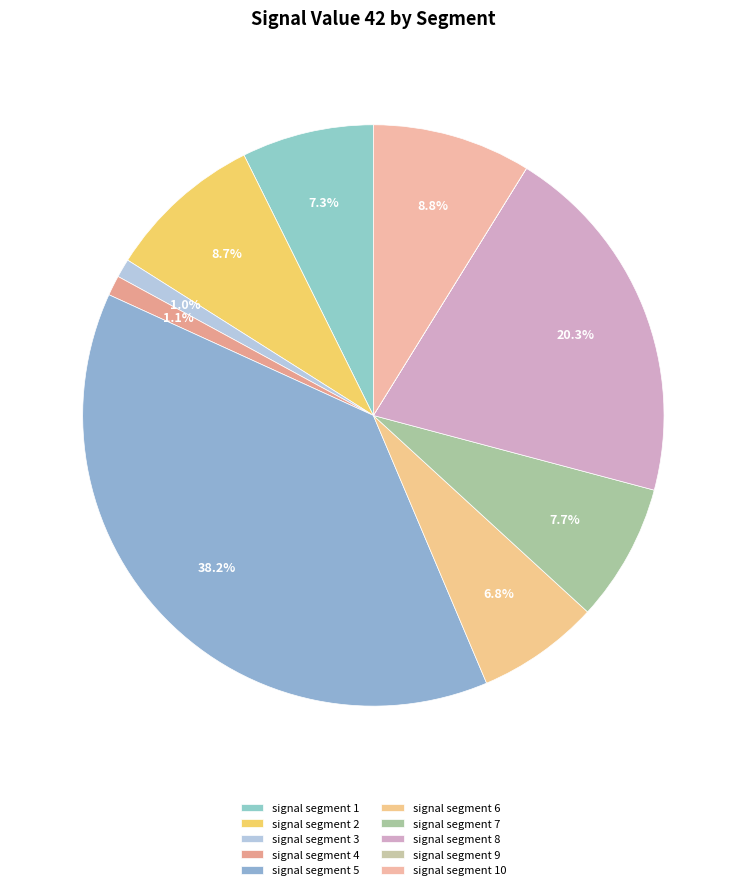

Which has a higher value, signal segment 10 or signal segment 5?

signal segment 5